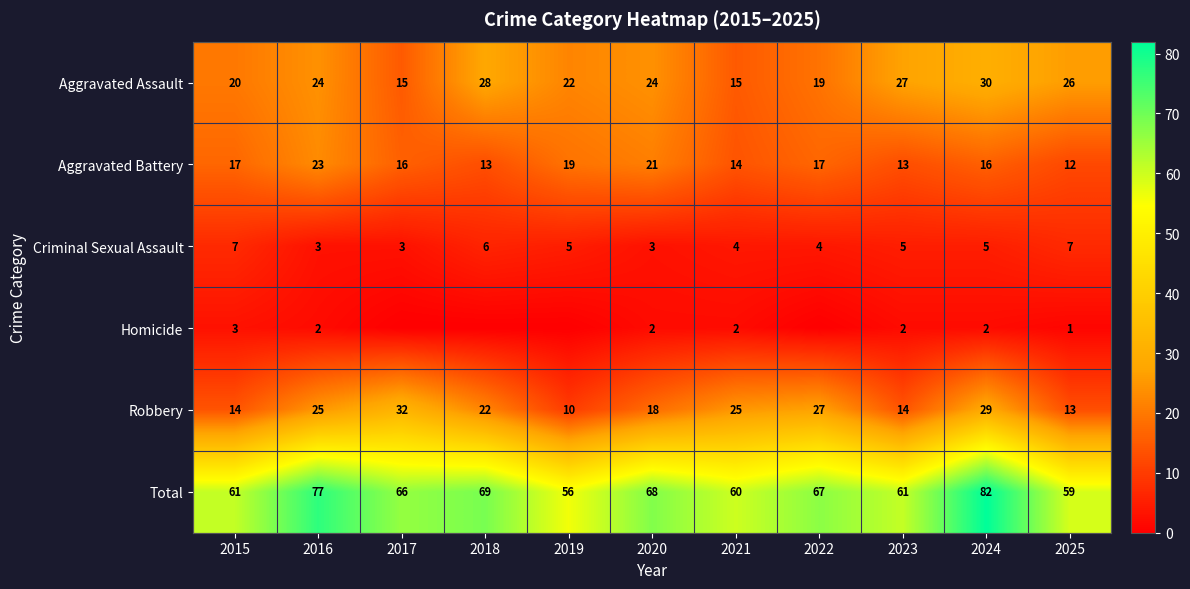

Which series has the largest range (max minus min)?

Total